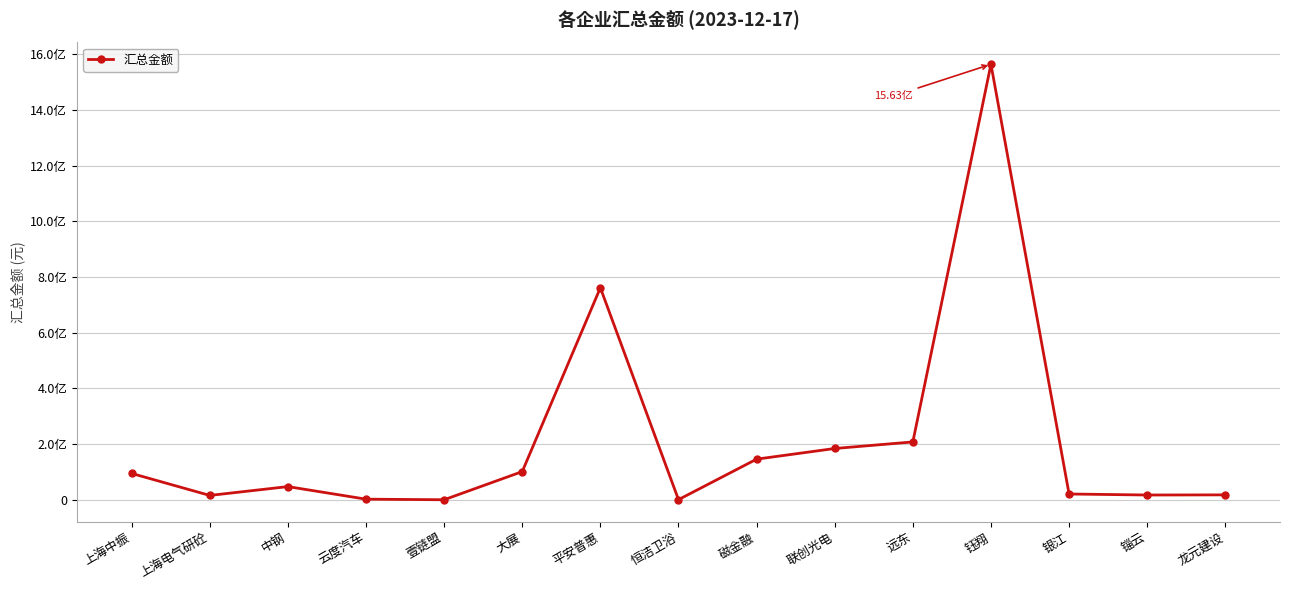

The chart shows a value of 17575000.0 at 锱云. True or false?

True